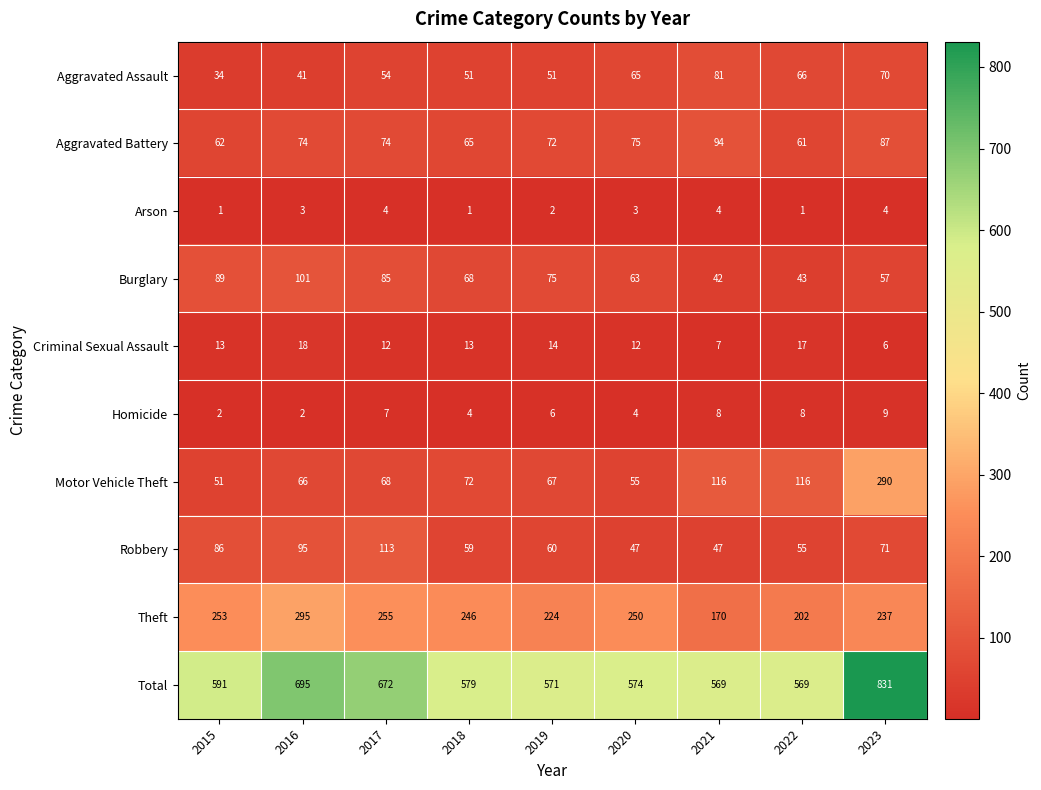

List the series in order of their peak value, lowest first.

Arson, Homicide, Criminal Sexual Assault, Aggravated Assault, Aggravated Battery, Burglary, Robbery, Motor Vehicle Theft, Theft, Total